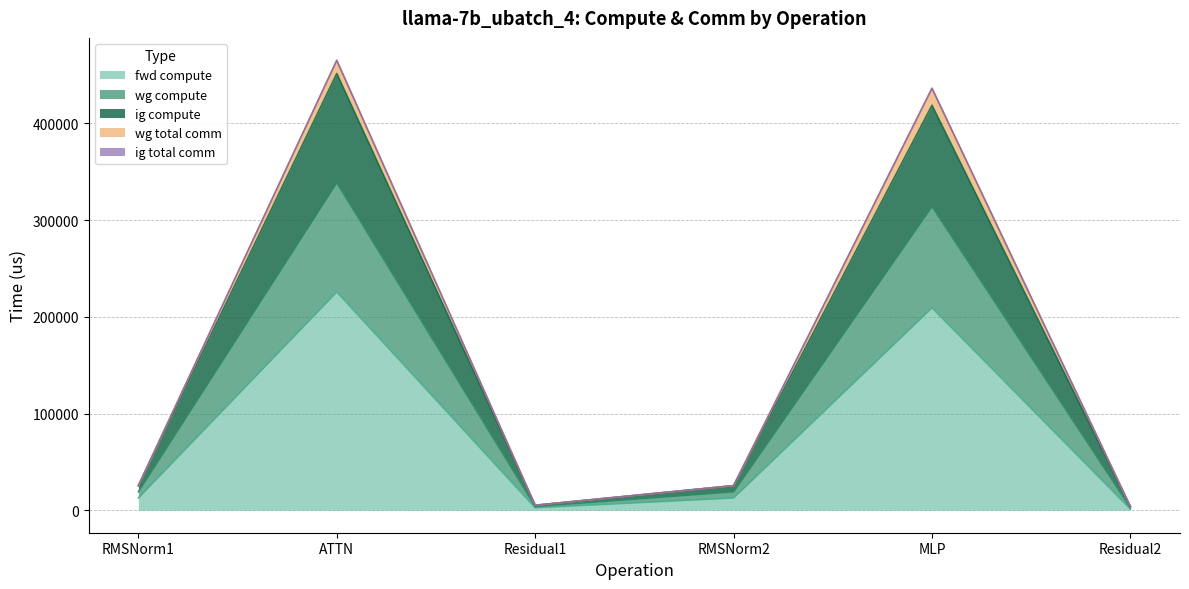

Which category has the lowest value across all series?

Residual2